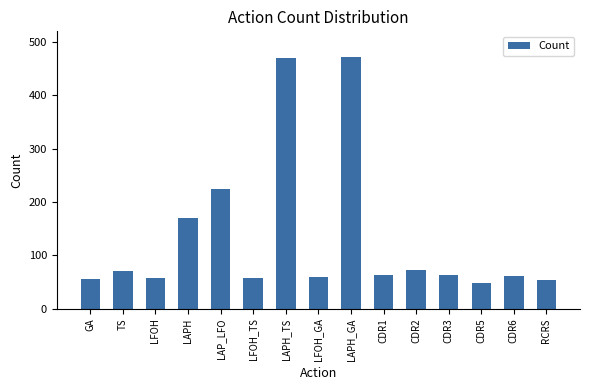

What is the approximate value at RCRS?

54